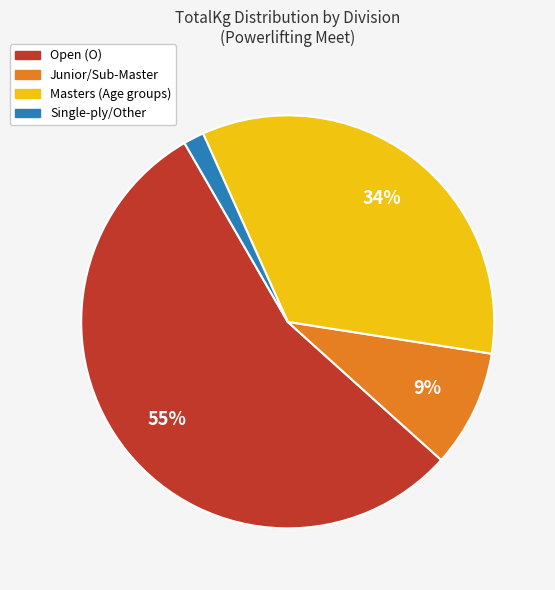

Do Open (O) and Masters (Age groups) together represent more than half of the pie?

Yes